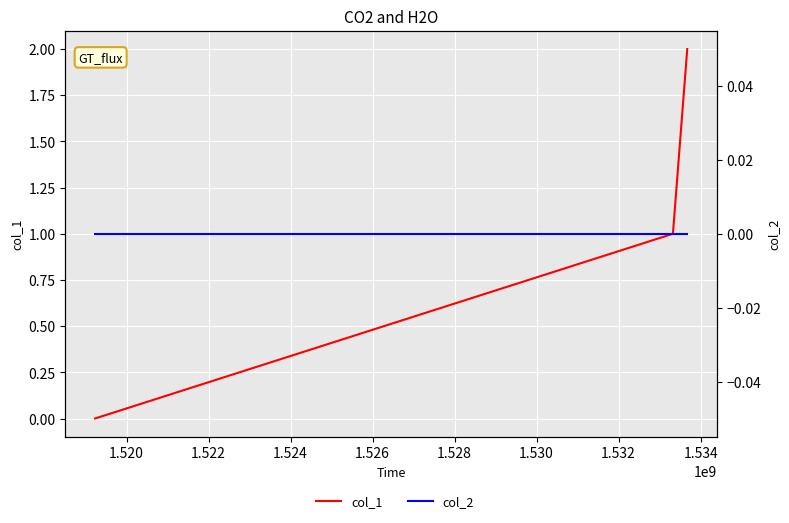

How many positive values does the col_1 series have?

2